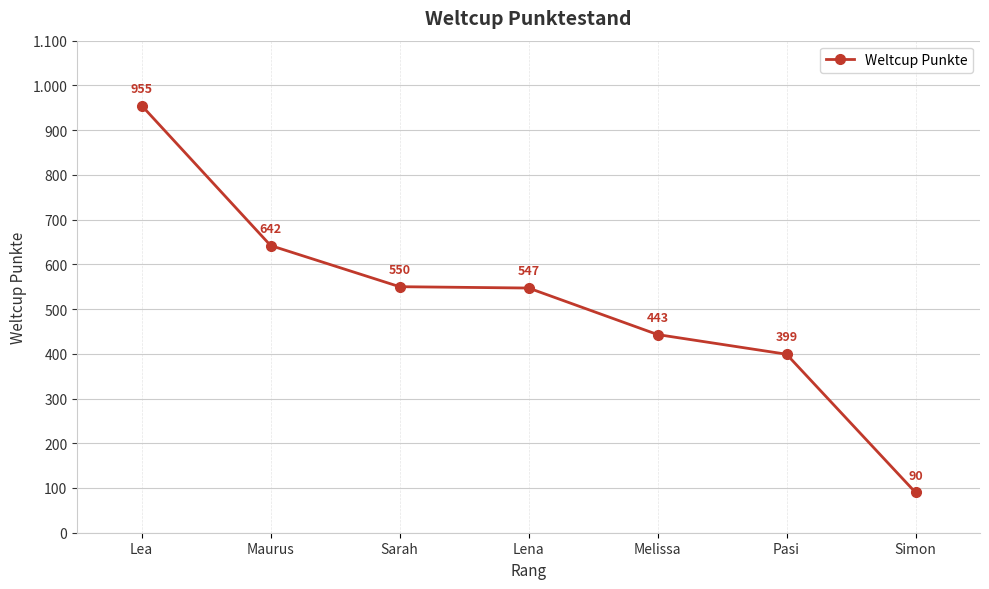

True or false: there are more than 0 points higher than both neighbors.

False